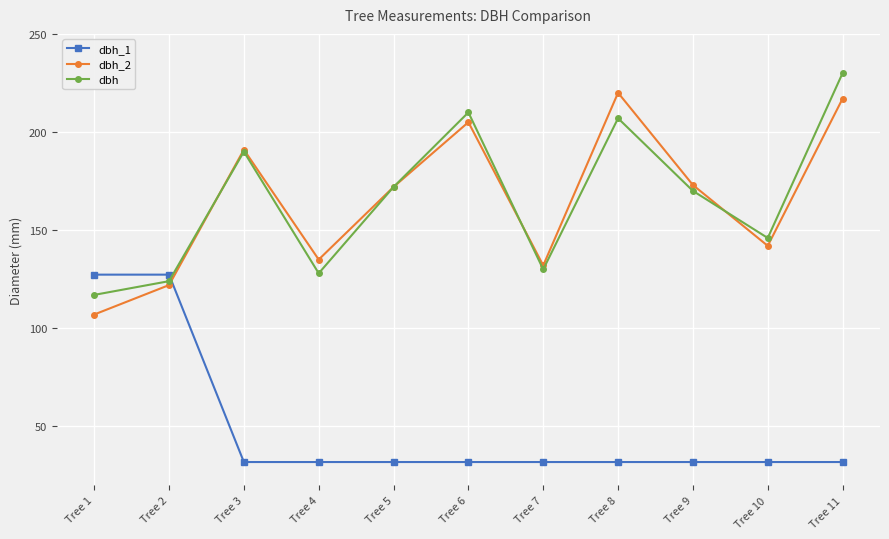

Count the number of data series in this chart.

3